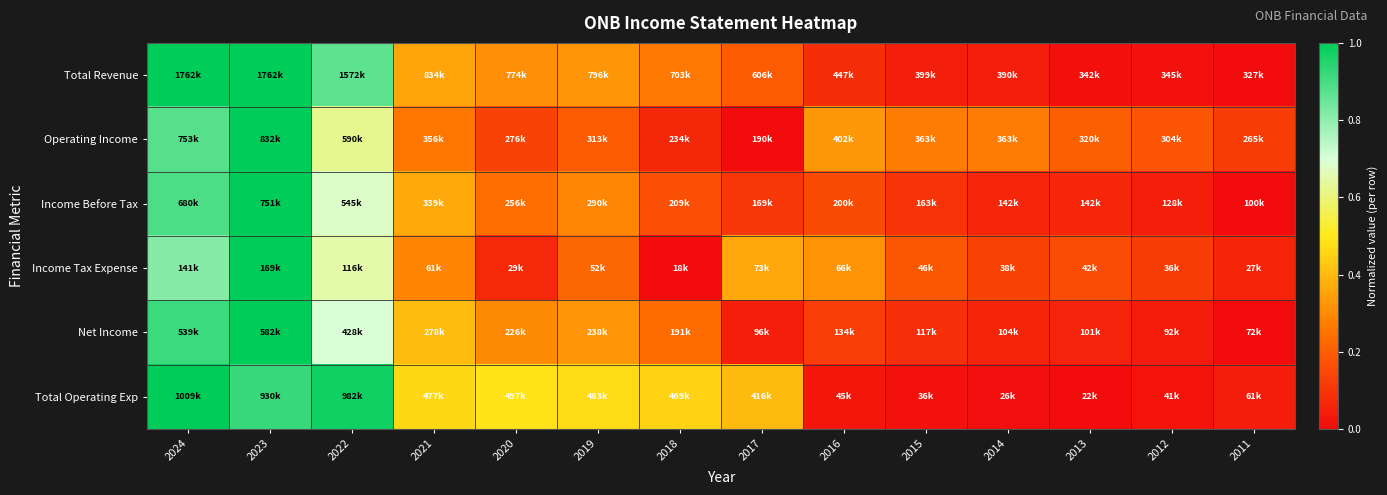

What is the spread (max minus min) of values at 2011?

0.1